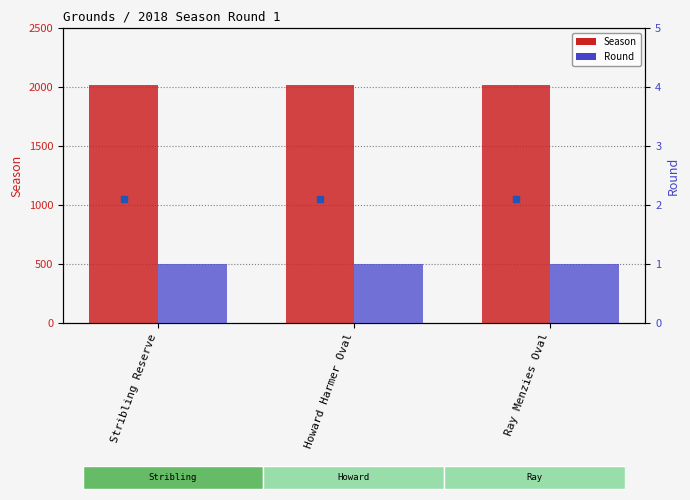

Are the bars grouped side by side (vs. stacked)?

Yes